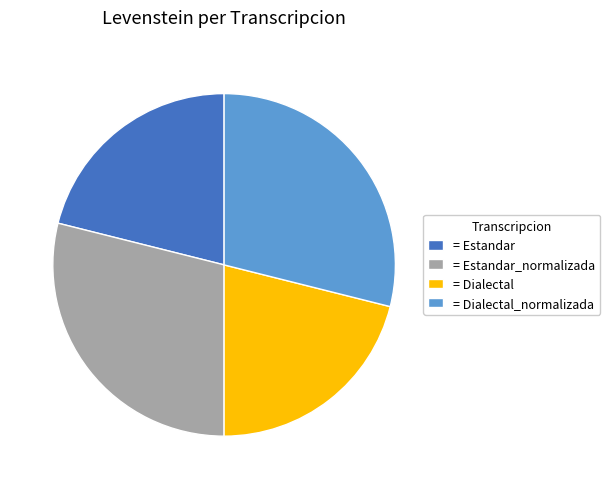

Is it true that = Estandar_normalizada is 29% of the pie?

True